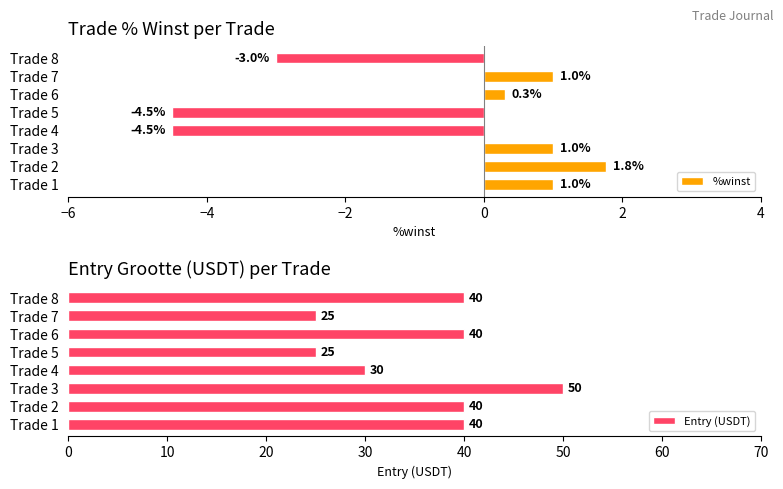

How many %winst values are between -3 and 1?

5